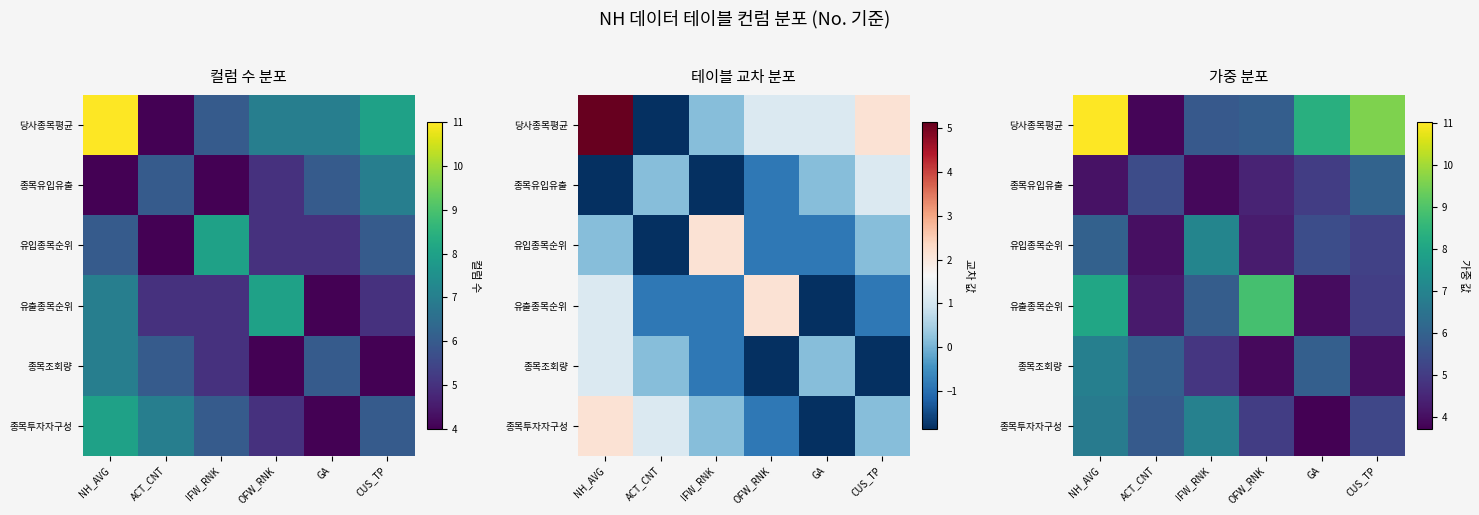

What is the maximum value for row_2?

7.0